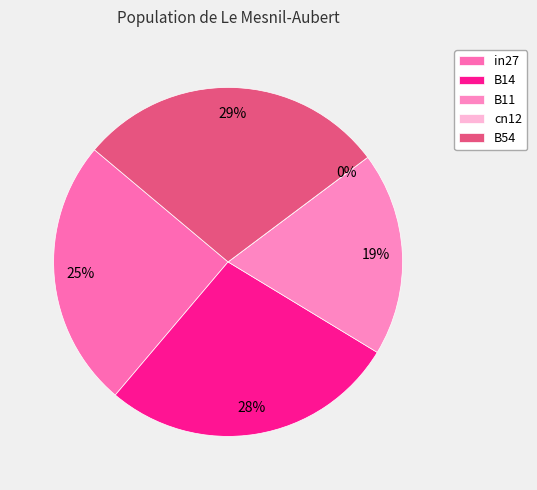

To the nearest percent, what is the average slice percentage?

20%